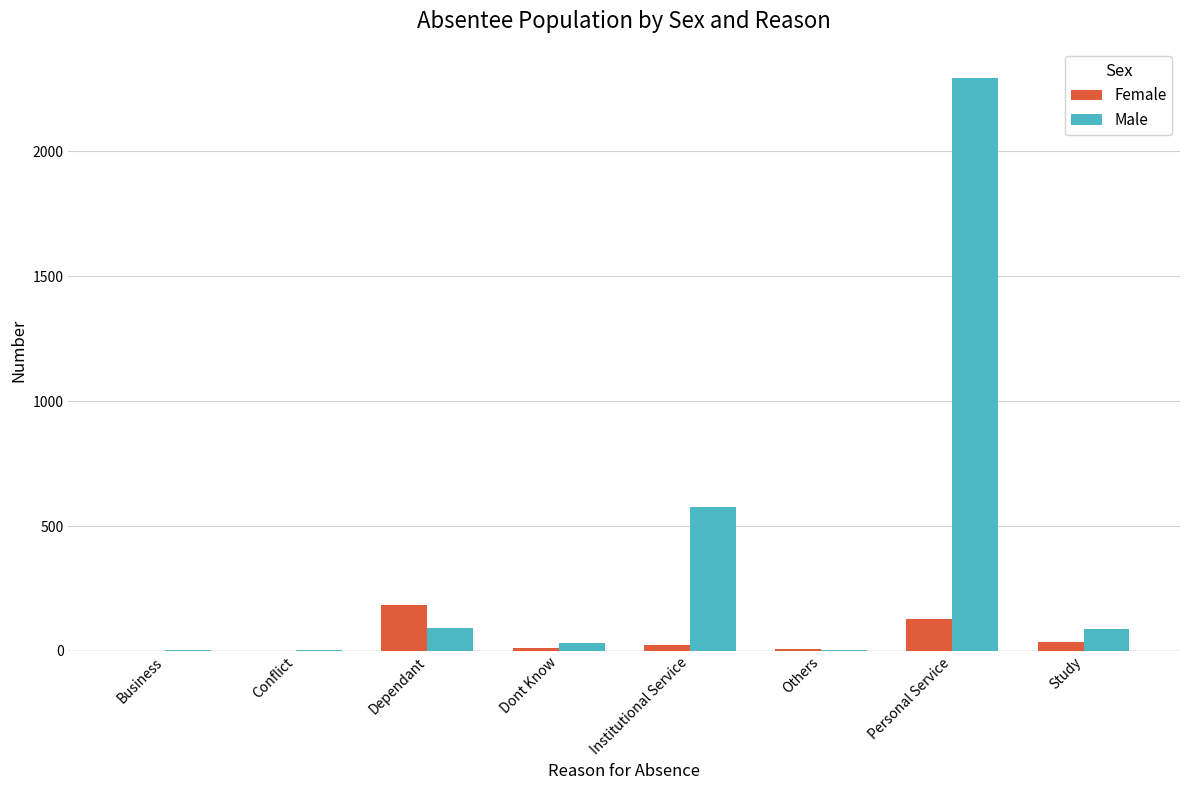

Are the bars grouped side by side (vs. stacked)?

Yes